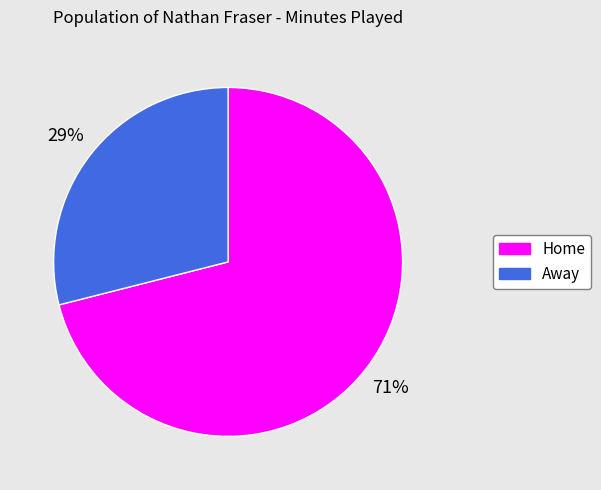

To the nearest percent, what is the difference between the largest and smallest slice percentages?

42%